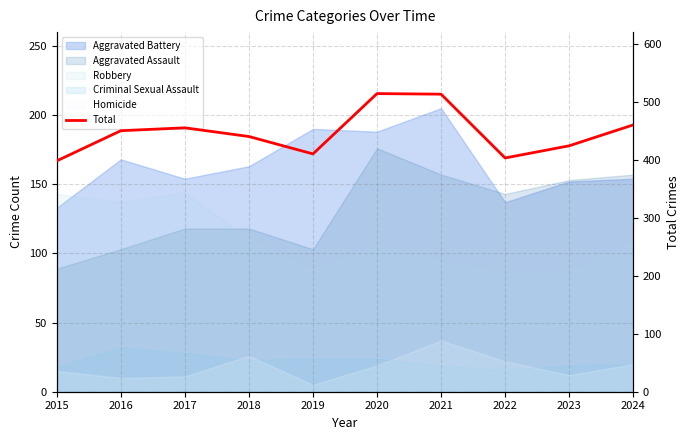

Reading left to right, what are all the values shown in this chart?

2015=398	2016=450	2017=455	2018=440	2019=410	2020=514	2021=513	2022=403	2023=424	2024=460